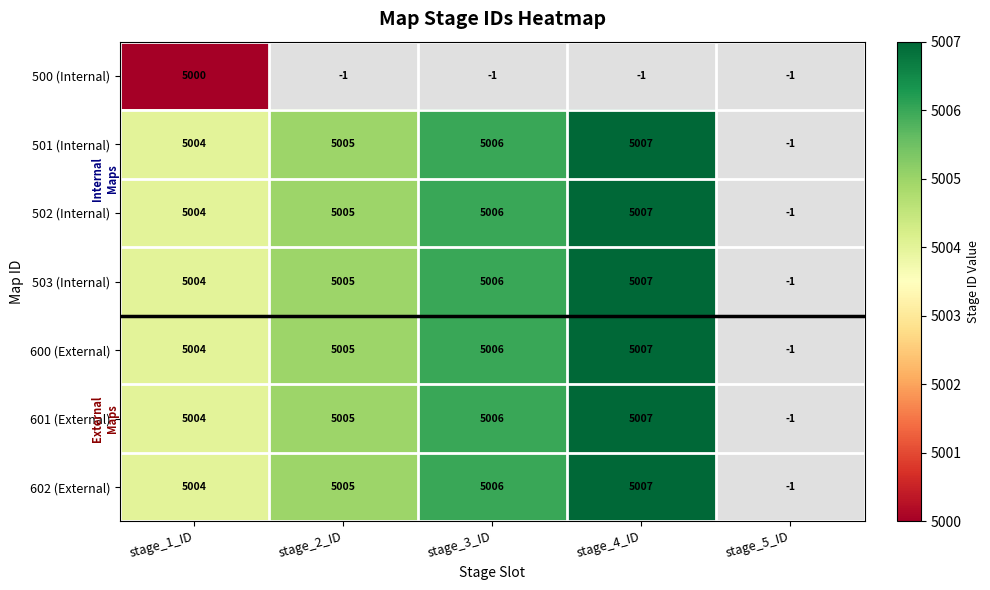

Which label corresponds to the smallest value in the chart?

stage_1_ID